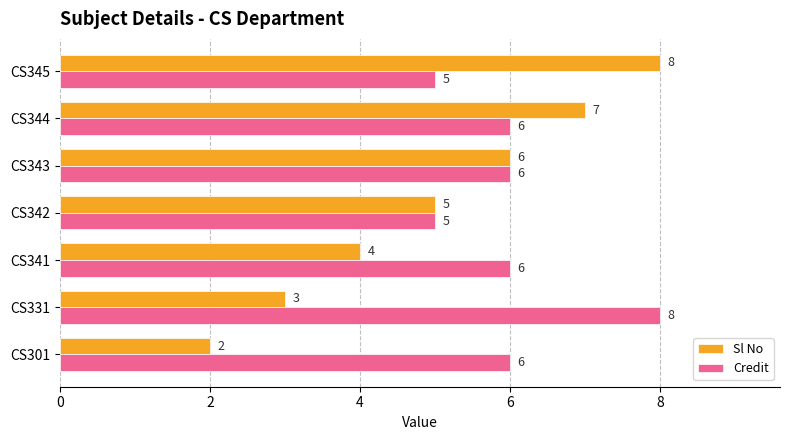

At which label is Sl No closest to 5?

CS342